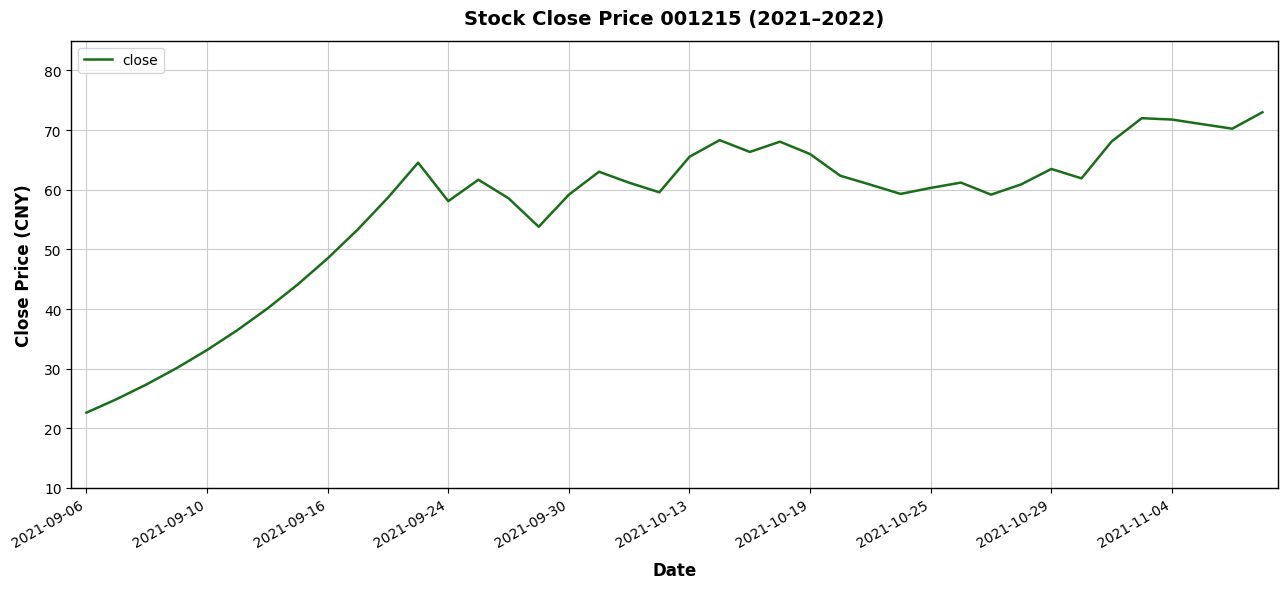

What is the minimum value shown in the chart?

22.6